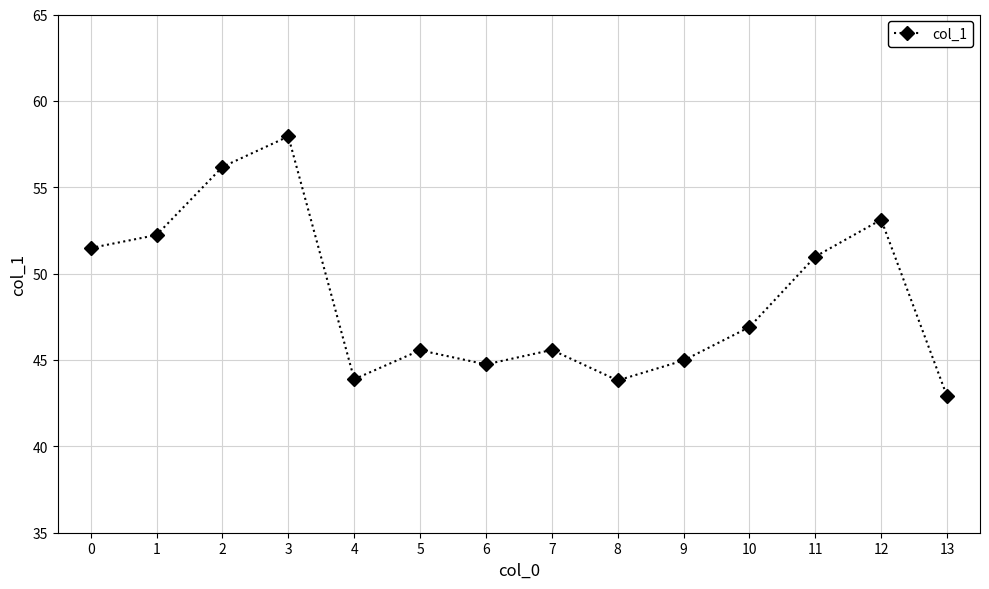

How many values are below 46?

7